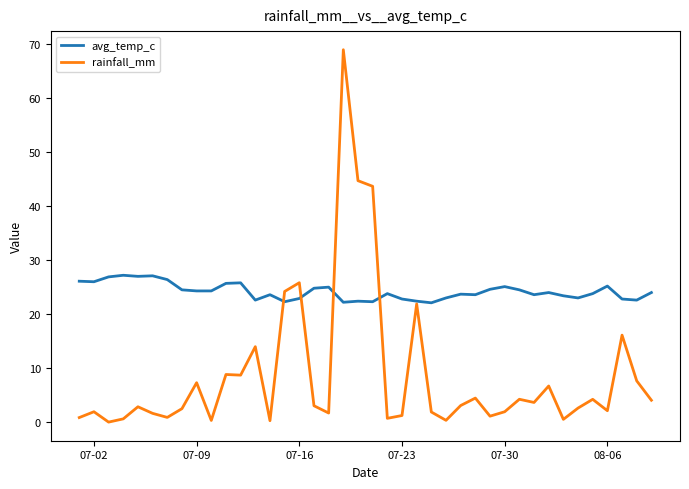

List the series in order of their peak value, highest first.

rainfall_mm, avg_temp_c